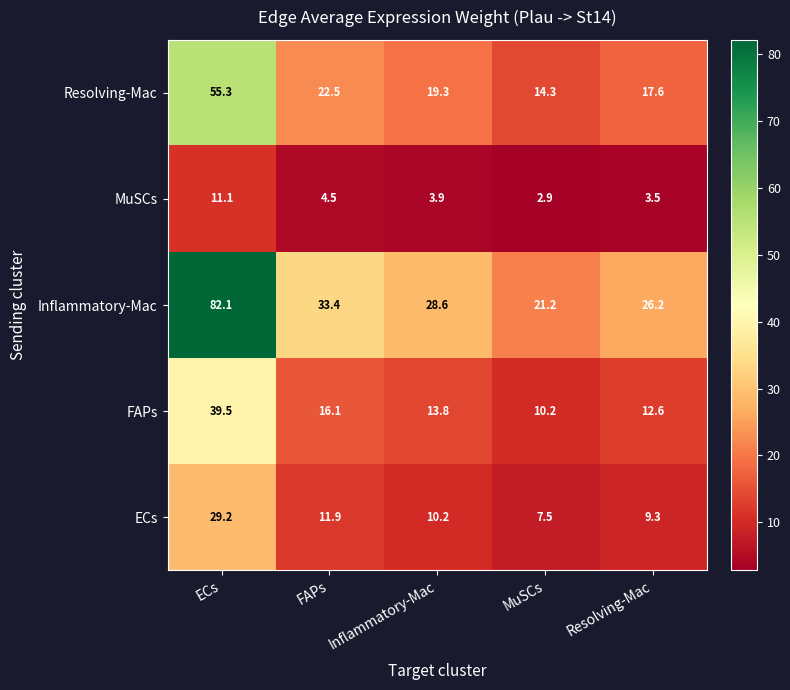

Reading left to right, what are all the values shown in this chart?

Resolving-Mac: ECs=55.3	FAPs=22.5	Inflammatory-Mac=19.3	MuSCs=14.3	Resolving-Mac=17.6
MuSCs: ECs=11.1	FAPs=4.5	Inflammatory-Mac=3.9	MuSCs=2.9	Resolving-Mac=3.5
Inflammatory-Mac: ECs=82.1	FAPs=33.4	Inflammatory-Mac=28.6	MuSCs=21.2	Resolving-Mac=26.2
FAPs: ECs=39.5	FAPs=16.1	Inflammatory-Mac=13.8	MuSCs=10.2	Resolving-Mac=12.6
ECs: ECs=29.2	FAPs=11.9	Inflammatory-Mac=10.2	MuSCs=7.5	Resolving-Mac=9.3